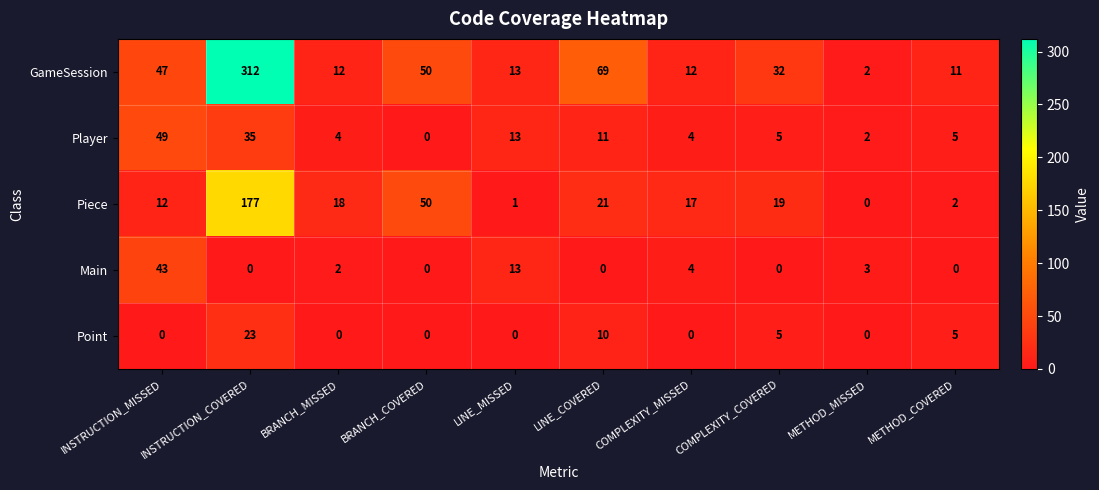

What is the highest value of the GameSession series?

312